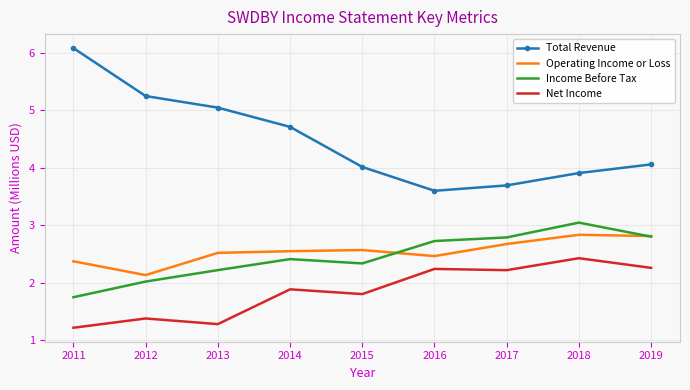

What is the greatest value displayed?

6.1